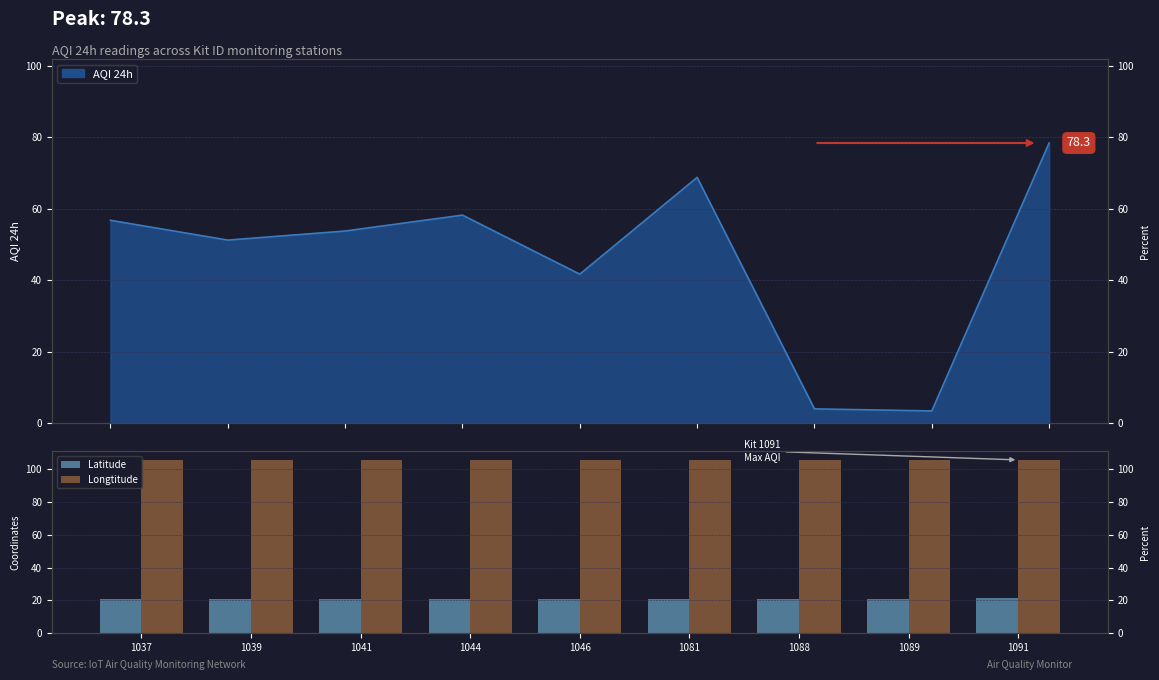

At how many categories does at least one series exceed 78?

9